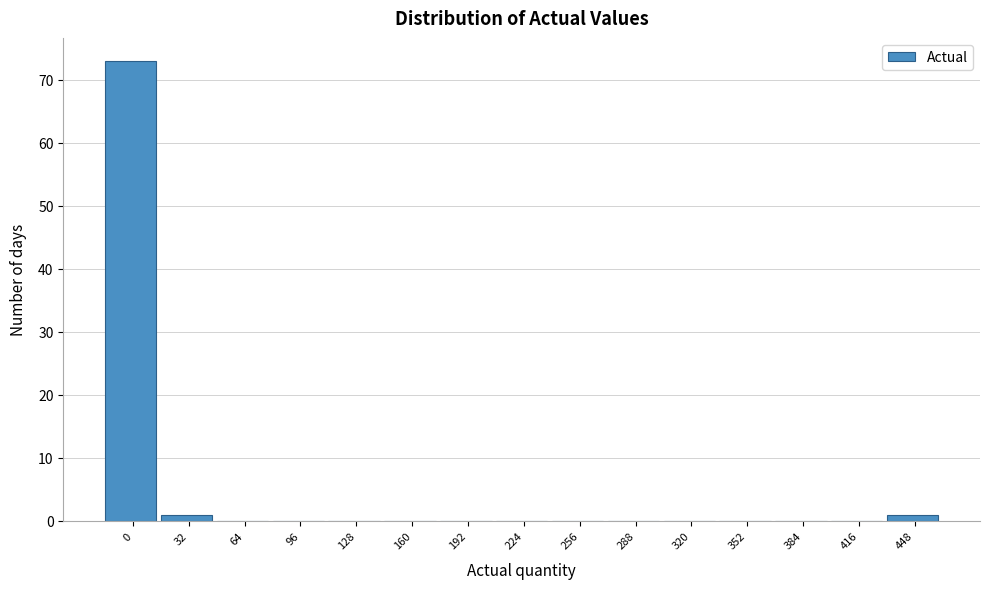

Reading right to left, what are all the values shown in this chart?

448=1	416=0	384=0	352=0	320=0	288=0	256=0	224=0	192=0	160=0	128=0	96=0	64=0	32=1	0=73